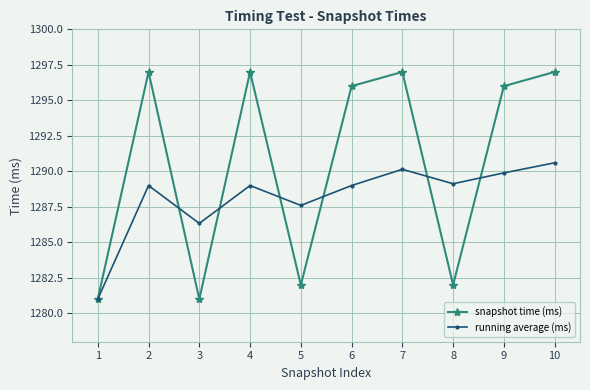

Does the chart have visible grid lines?

Yes